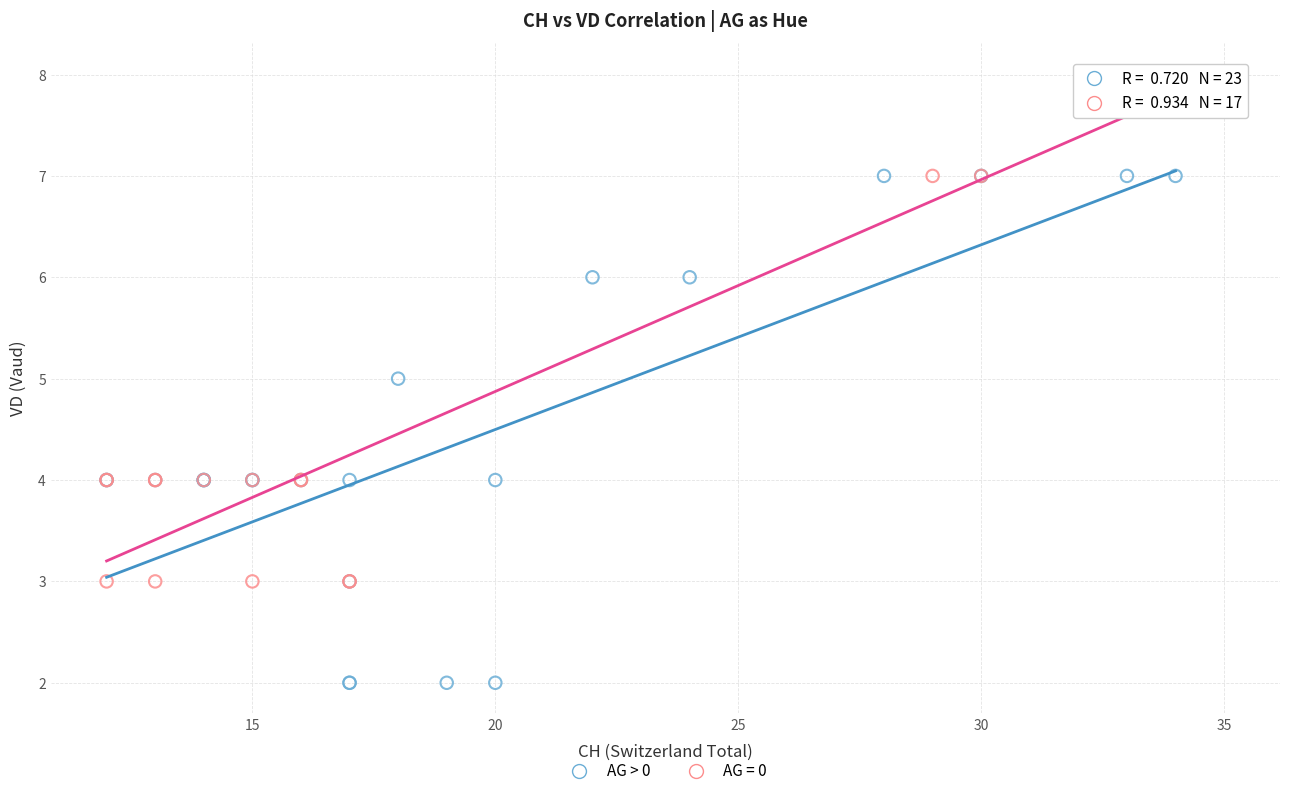

Which series reaches the minimum Y coordinate?

AG > 0